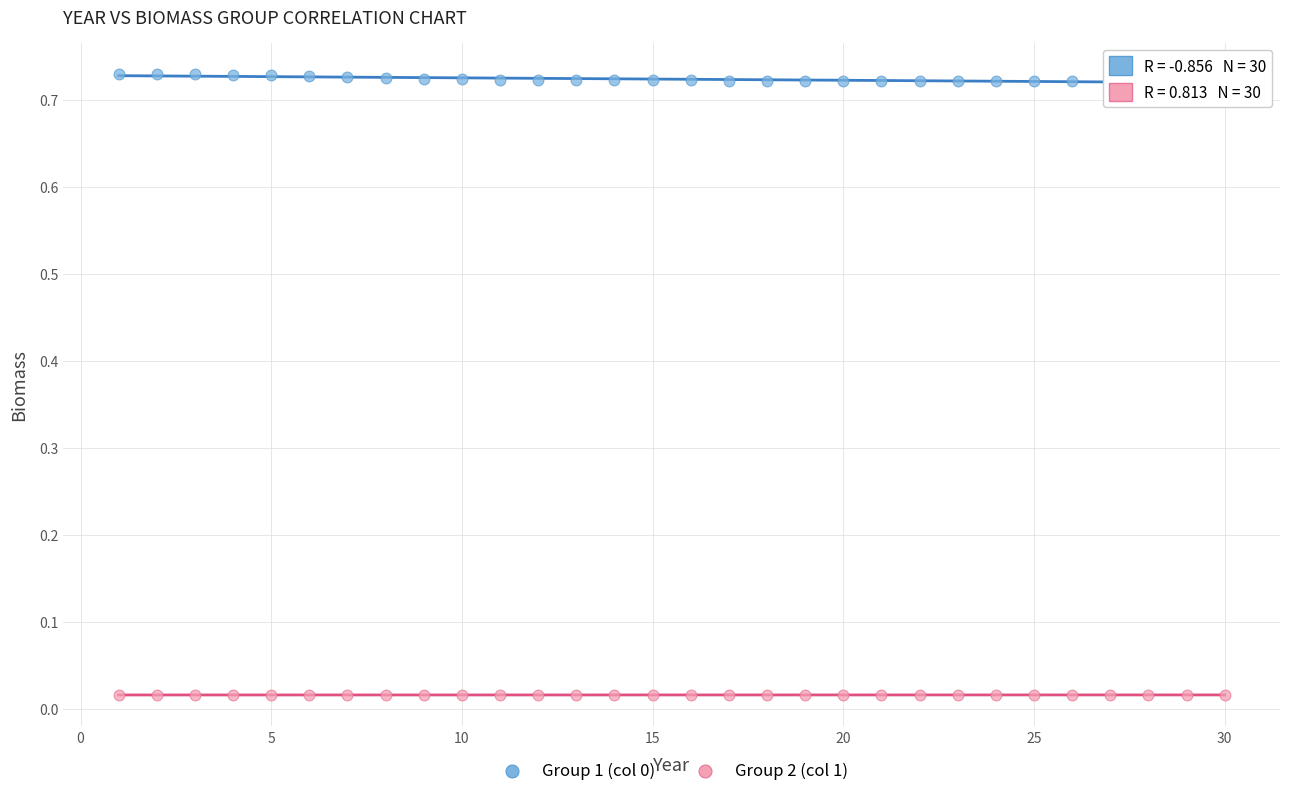

What is the X range (max minus min) for the scatter plot?

29.0